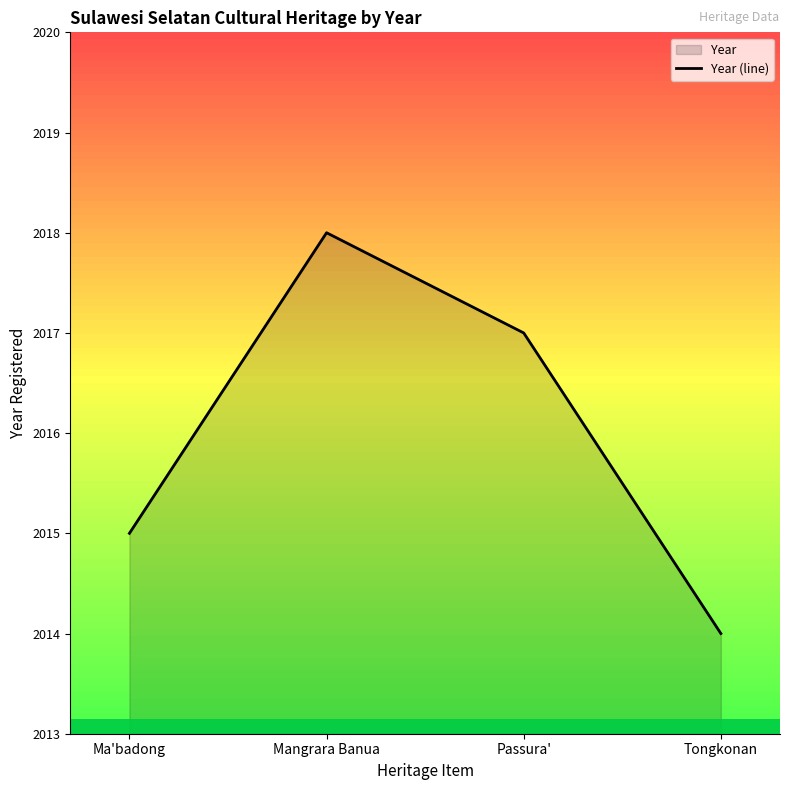

True or false: there are more than 1 points higher than both neighbors.

False